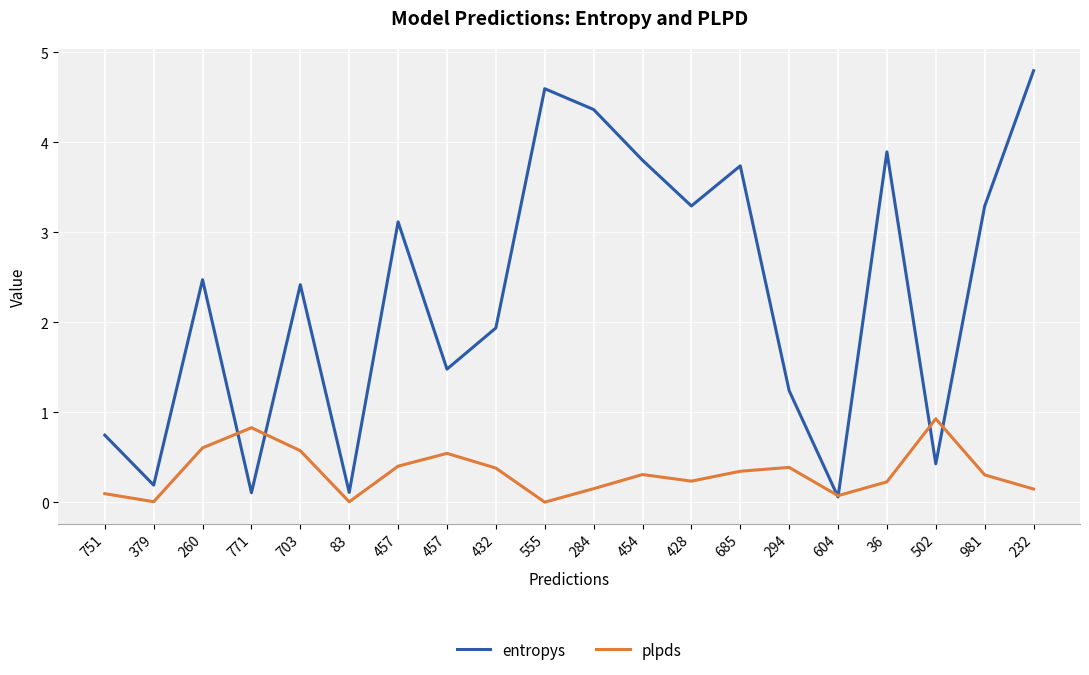

What are all the series names shown in the legend?

entropys, plpds